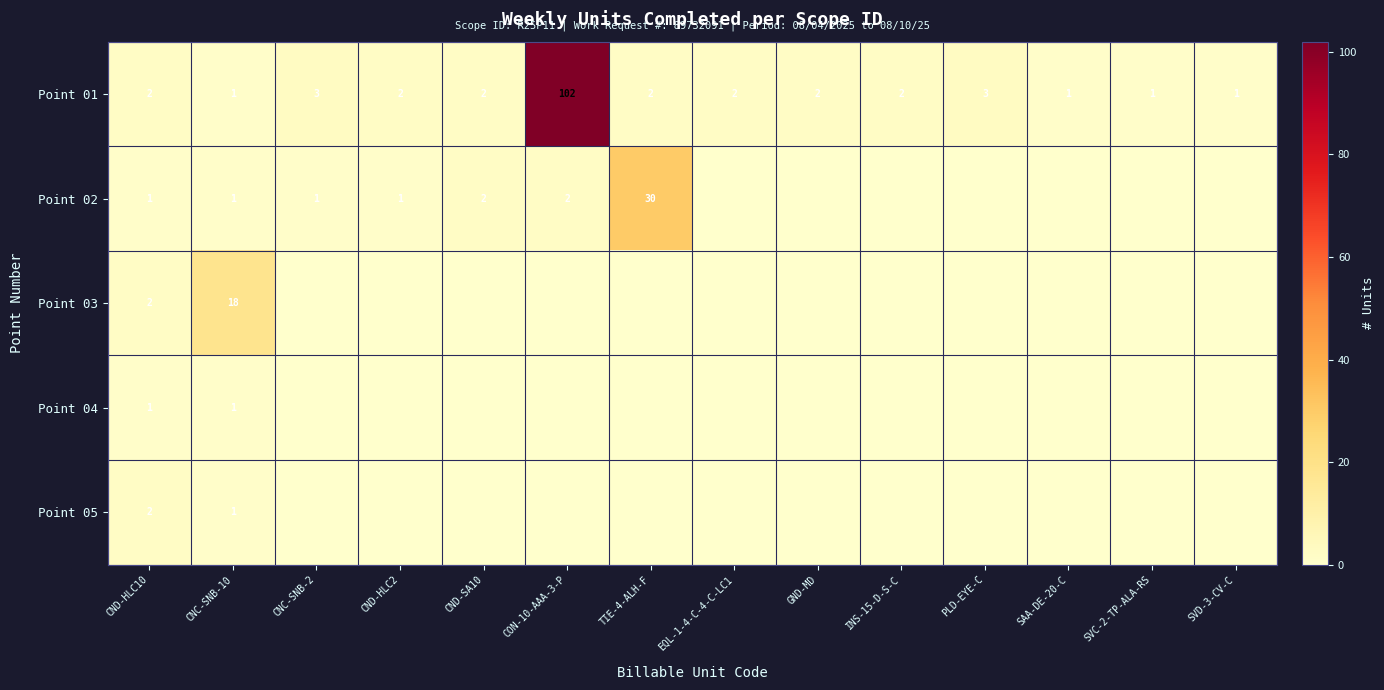

The value of Point 03 at CNC-SNB-10 is 18. True or false?

True